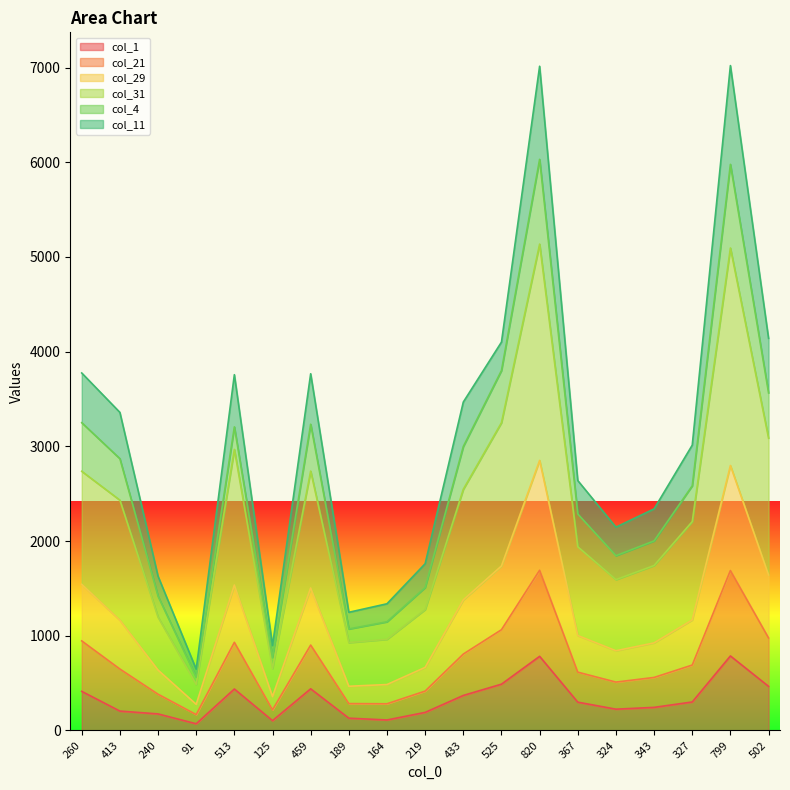

At which label does col_31 reach its peak?

820